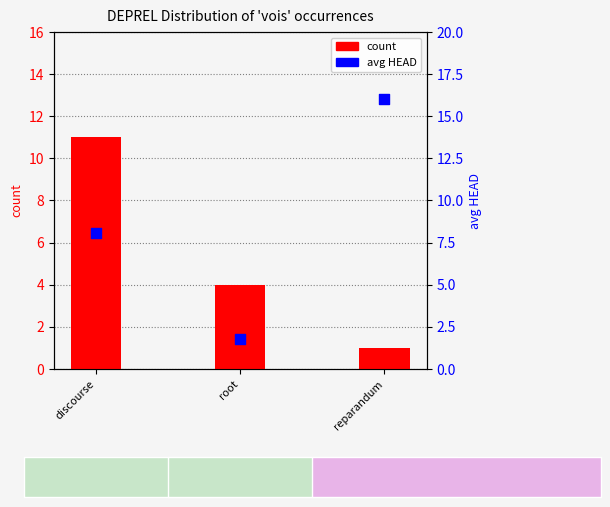

Which series has the largest Y range (max minus min)?

avg HEAD